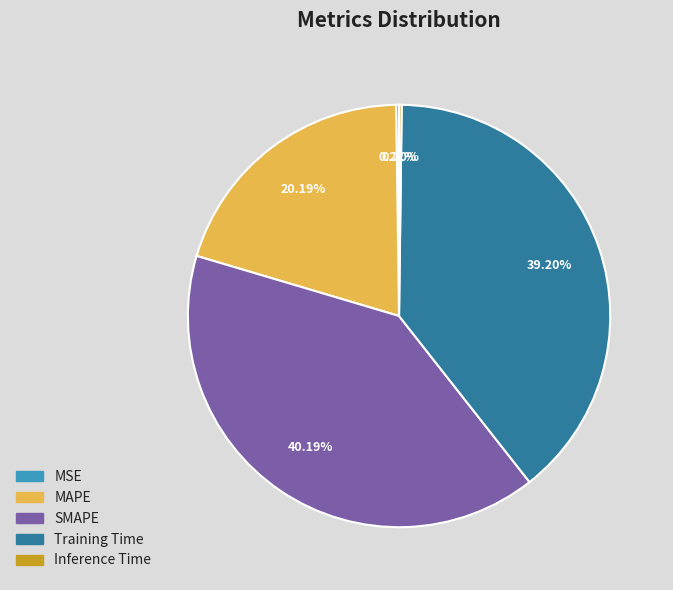

What is the largest slice in the pie chart?

SMAPE